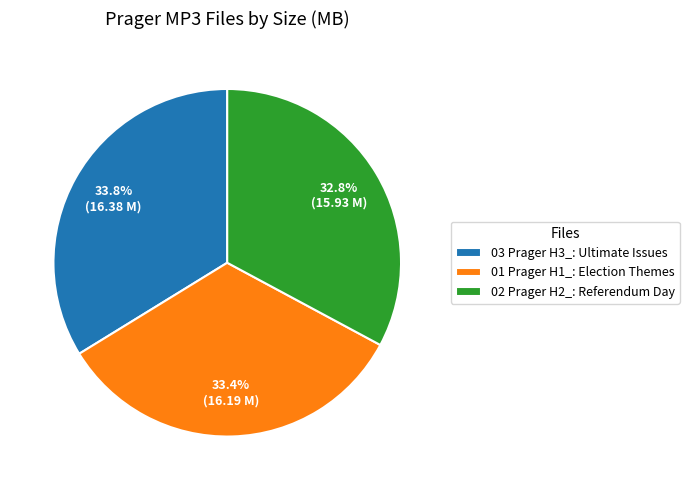

Which category has the smallest portion of the pie?

02 Prager H2_: Referendum Day